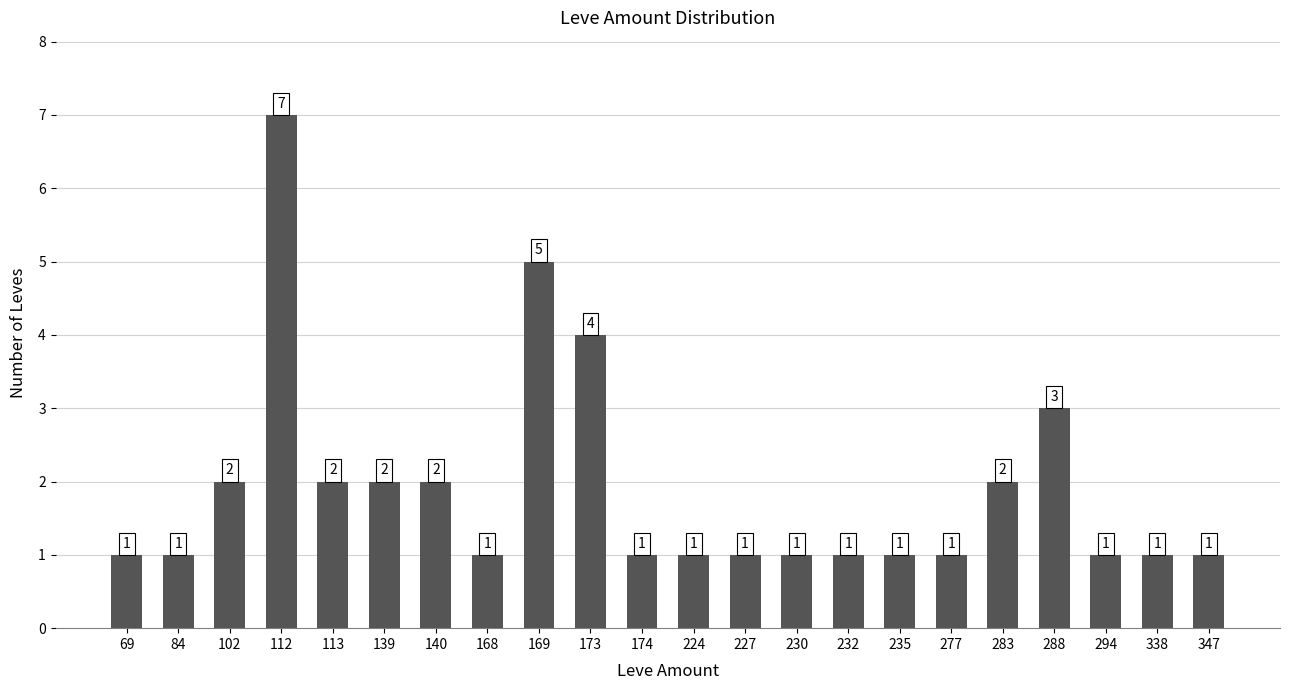

Count the number of categories in the chart.

22